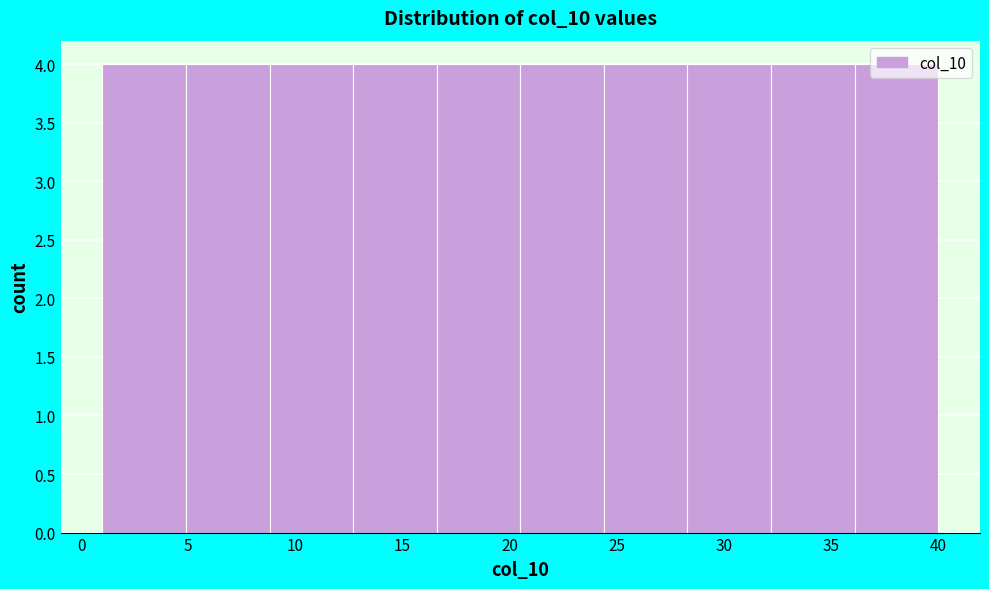

What is the height of the bar covering 28.3 to 32.2 on the x-axis? Neither the bar edges nor the heights are printed on the chart, so give them approximately, as read against the axes.

4